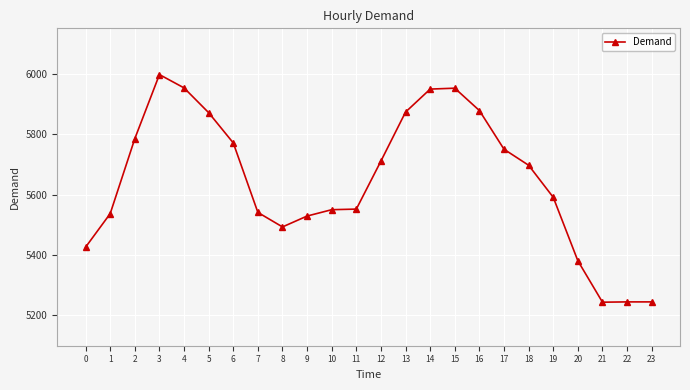

Which has a higher value, 11 or 20?

11